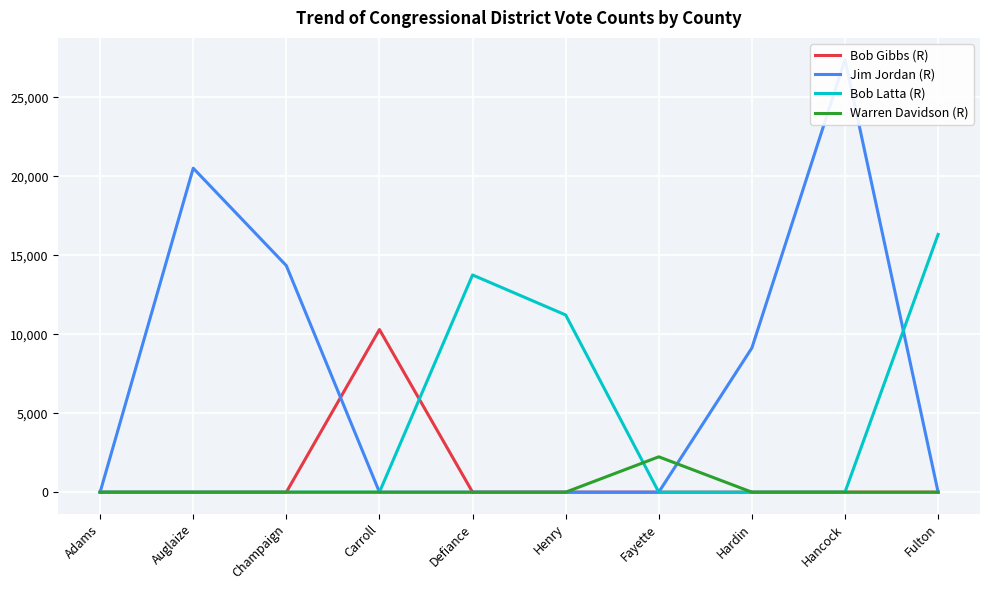

True or false: Jim Jordan (R) has more than 1 points higher than both neighbors.

True